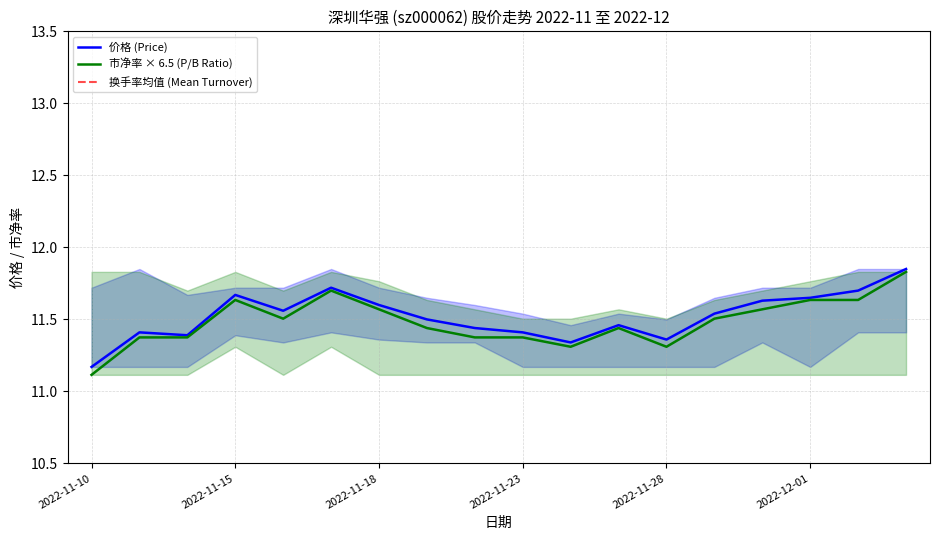

True or false: 价格 and 市净率 intersect in this chart.

False